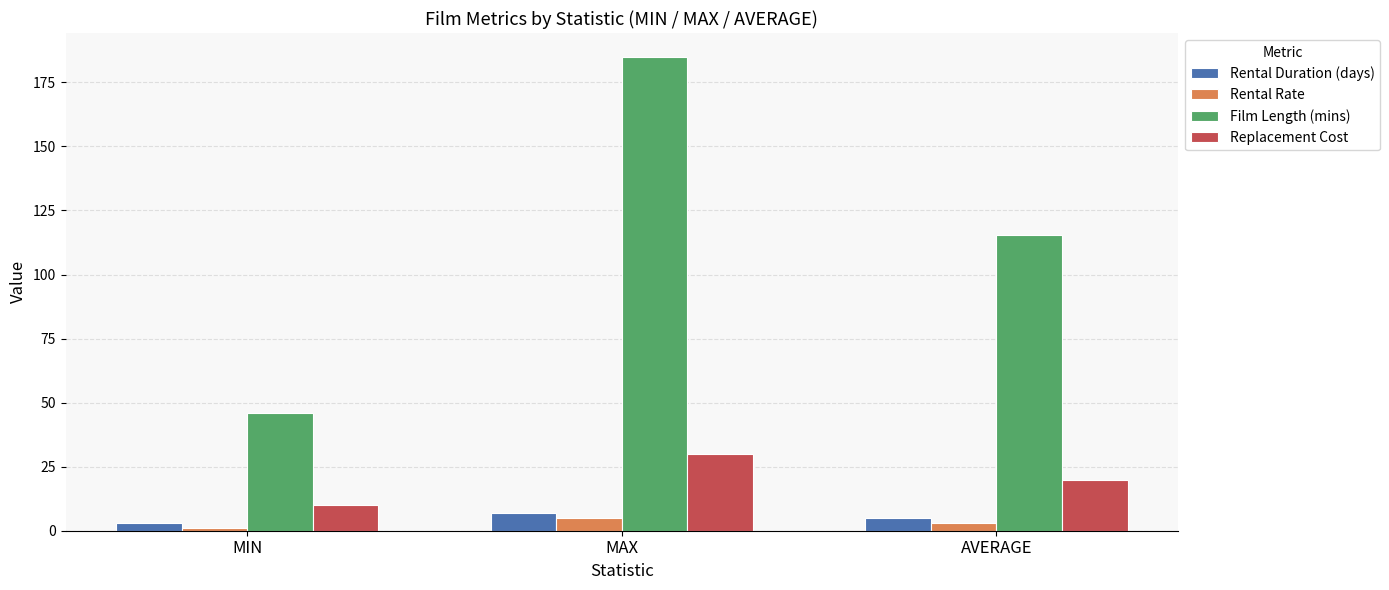

Which category has the lowest value across all series?

MIN